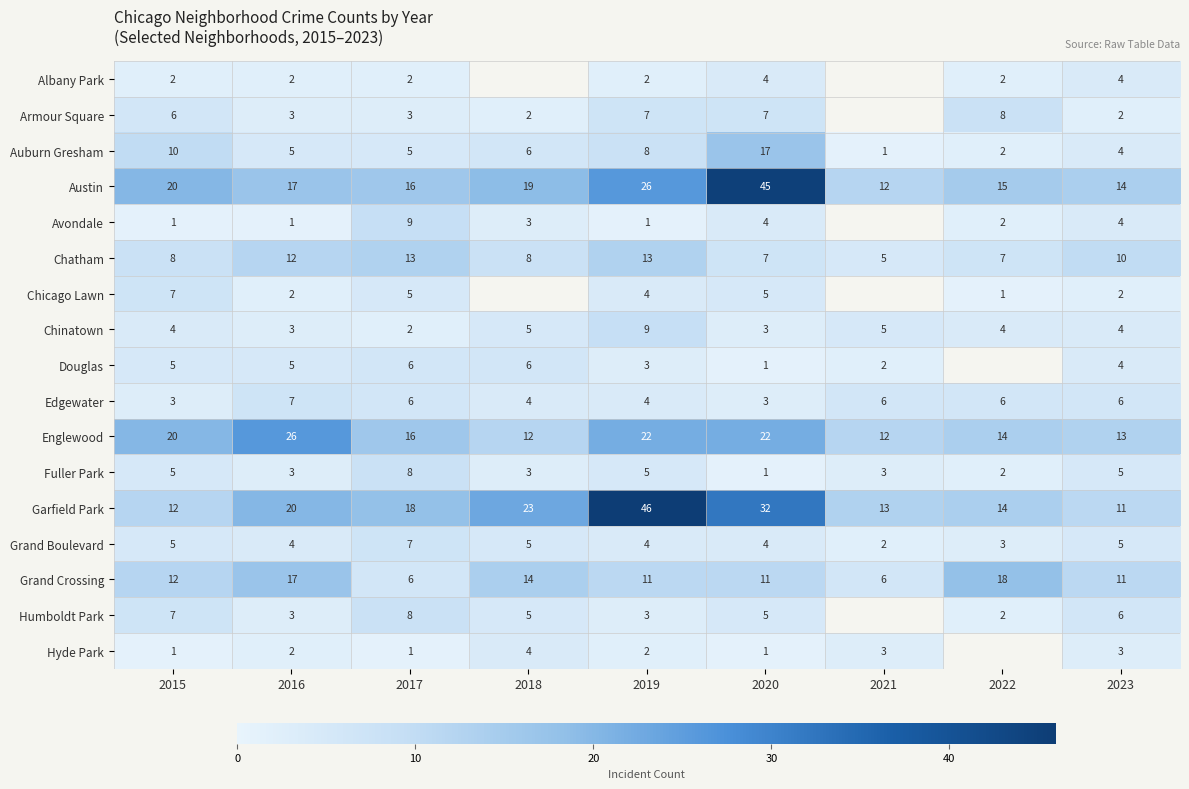

True or false: Austin has a value of 25 at 2022.

False